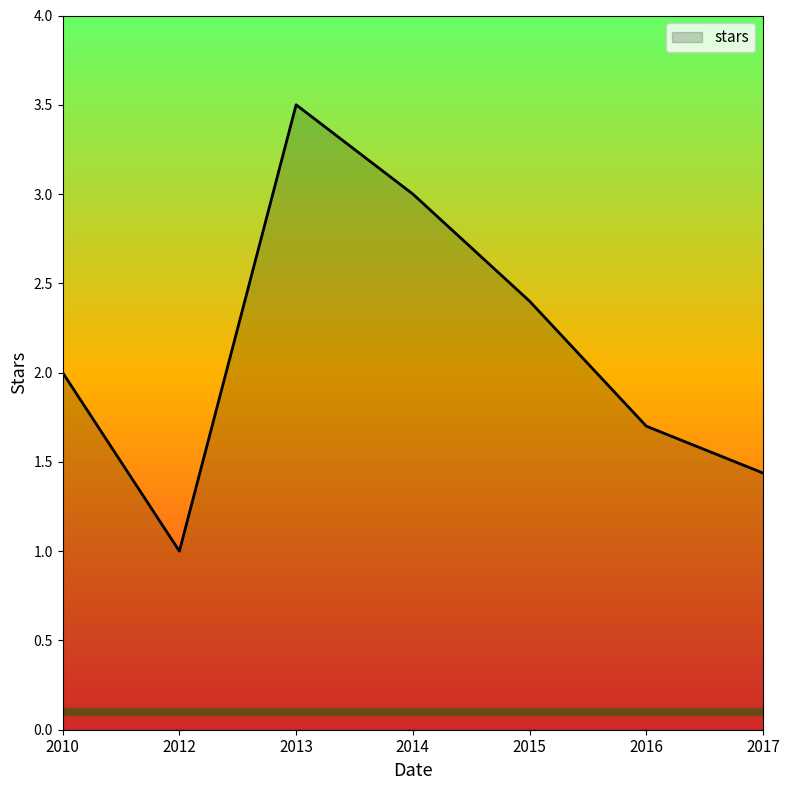

The chart shows a value of 2.4 at 2015. True or false?

True